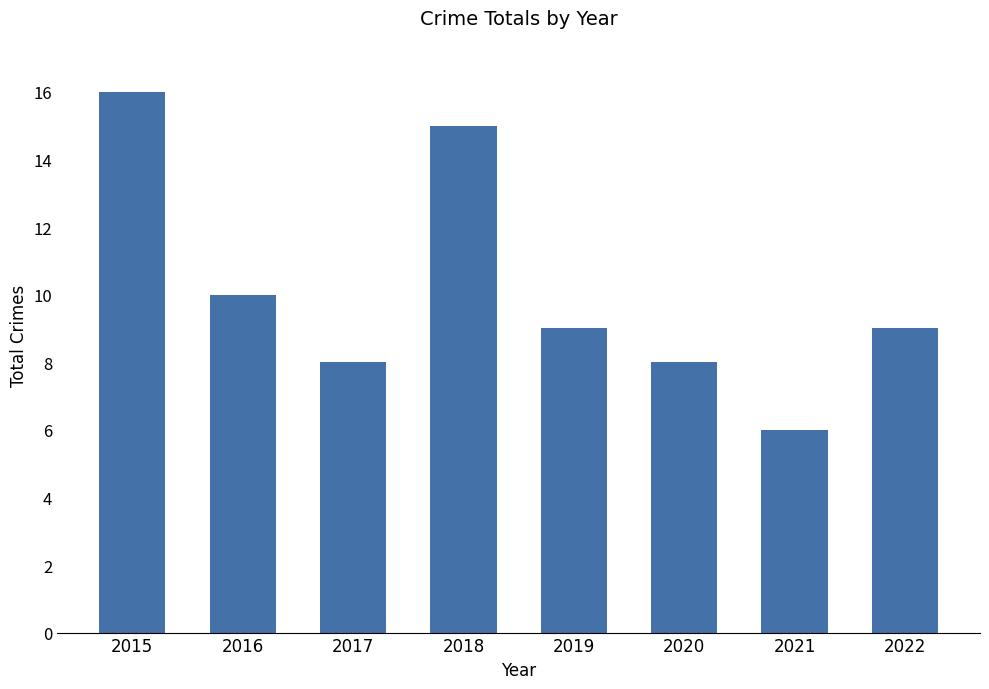

Reading left to right, list all the values displayed in this chart.

16	10	8	15	9	8	6	9